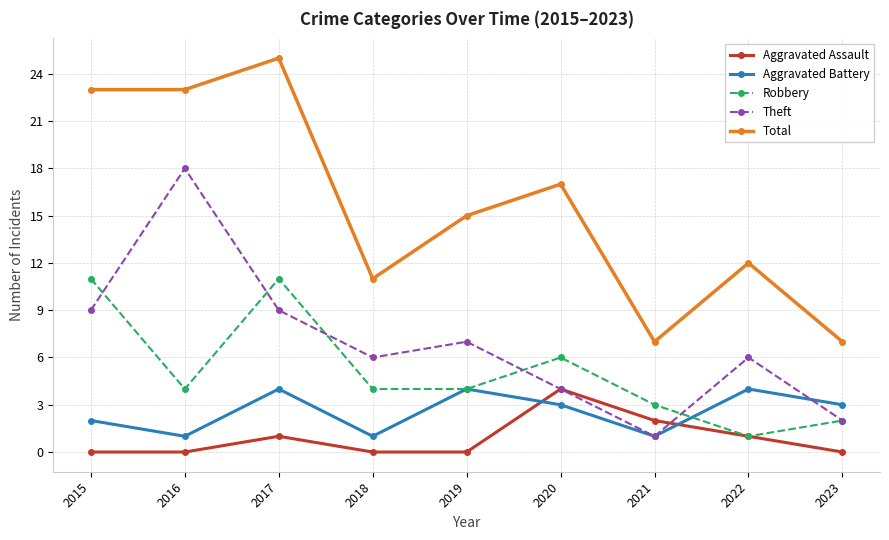

Which series has the largest total across all categories?

Total